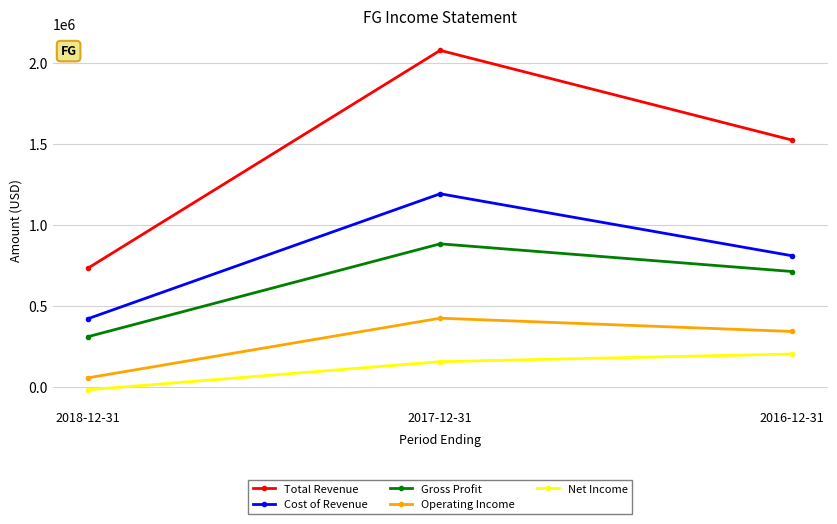

Where does the Operating Income series first go above 344000?

2017-12-31